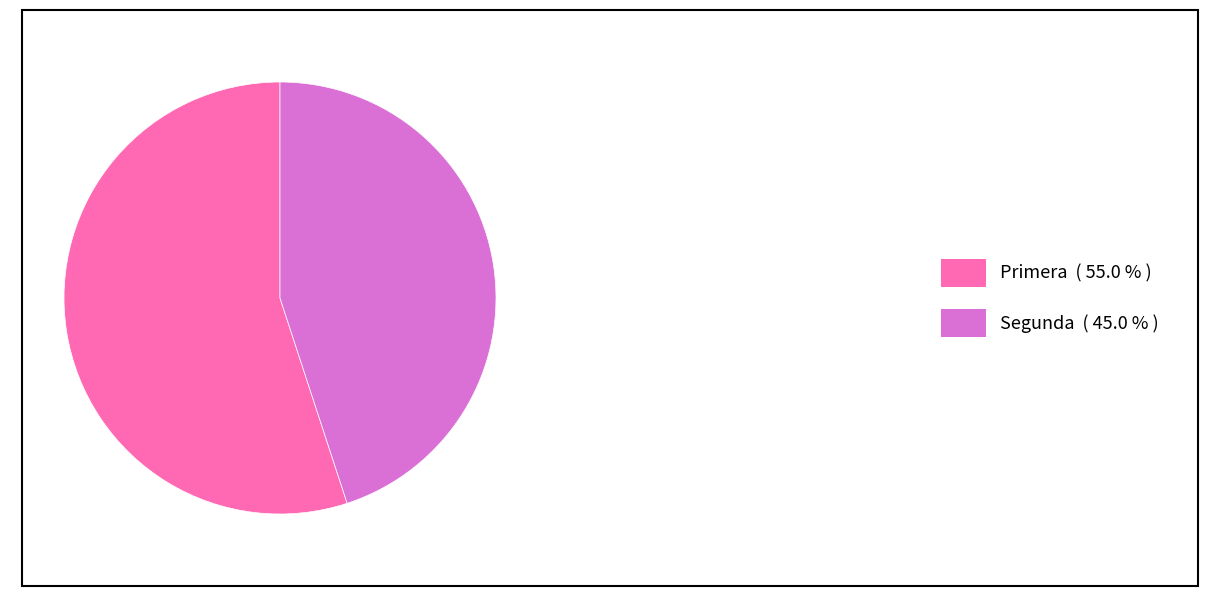

Which slice represents more than half of the pie?

Primera